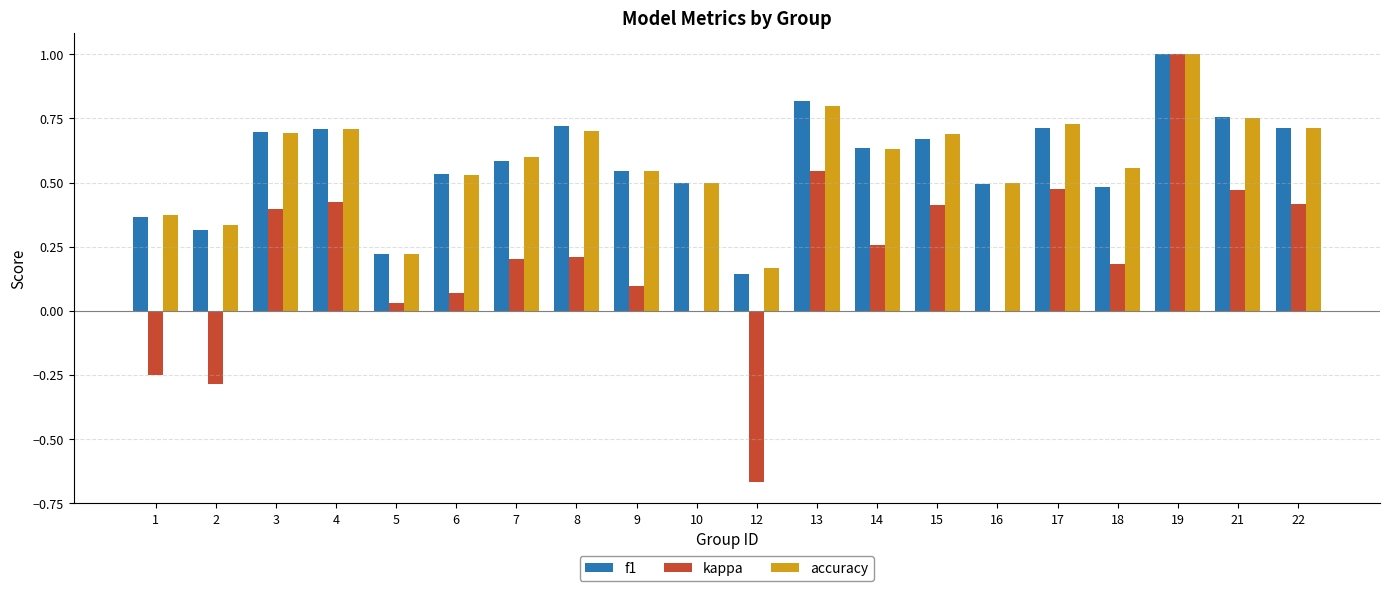

Are the bars grouped side by side (vs. stacked)?

Yes